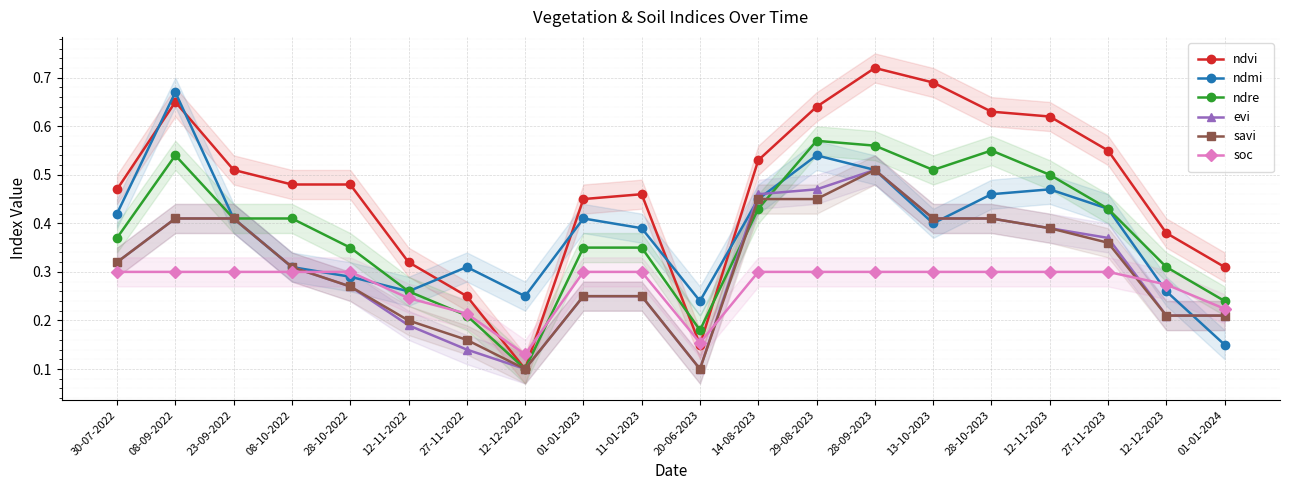

Reading left to right, extract all data points from this chart.

ndvi: 0.5	0.7	0.5	0.5	0.5	0.3	0.2	0.1	0.5	0.5	0.1	0.5	0.6	0.7	0.7	0.6	0.6	0.6	0.4	0.3
ndmi: 0.4	0.7	0.4	0.3	0.3	0.3	0.3	0.2	0.4	0.4	0.2	0.5	0.5	0.5	0.4	0.5	0.5	0.4	0.3	0.1
ndre: 0.4	0.5	0.4	0.4	0.3	0.3	0.2	0.1	0.3	0.3	0.2	0.4	0.6	0.6	0.5	0.6	0.5	0.4	0.3	0.2
evi: 0.3	0.4	0.4	0.3	0.3	0.2	0.1	0.1	0.2	0.2	0.1	0.5	0.5	0.5	0.4	0.4	0.4	0.4	0.2	0.2
savi: 0.3	0.4	0.4	0.3	0.3	0.2	0.2	0.1	0.2	0.2	0.1	0.5	0.5	0.5	0.4	0.4	0.4	0.4	0.2	0.2
soc: 0.3	0.3	0.3	0.3	0.3	0.2	0.2	0.1	0.3	0.3	0.2	0.3	0.3	0.3	0.3	0.3	0.3	0.3	0.3	0.2